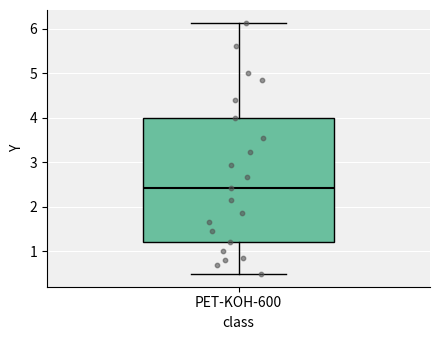

Where does the median line of the box for PET-KOH-600 sit on the y-axis? The values are not printed on the chart, so give them approximately, as read against the axis.

2.4